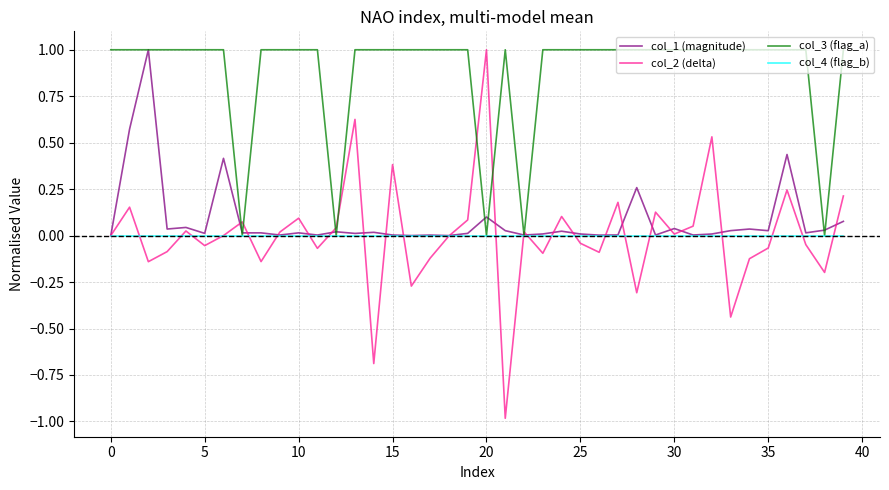

Which series has the widest spread of values?

col_2 (delta)